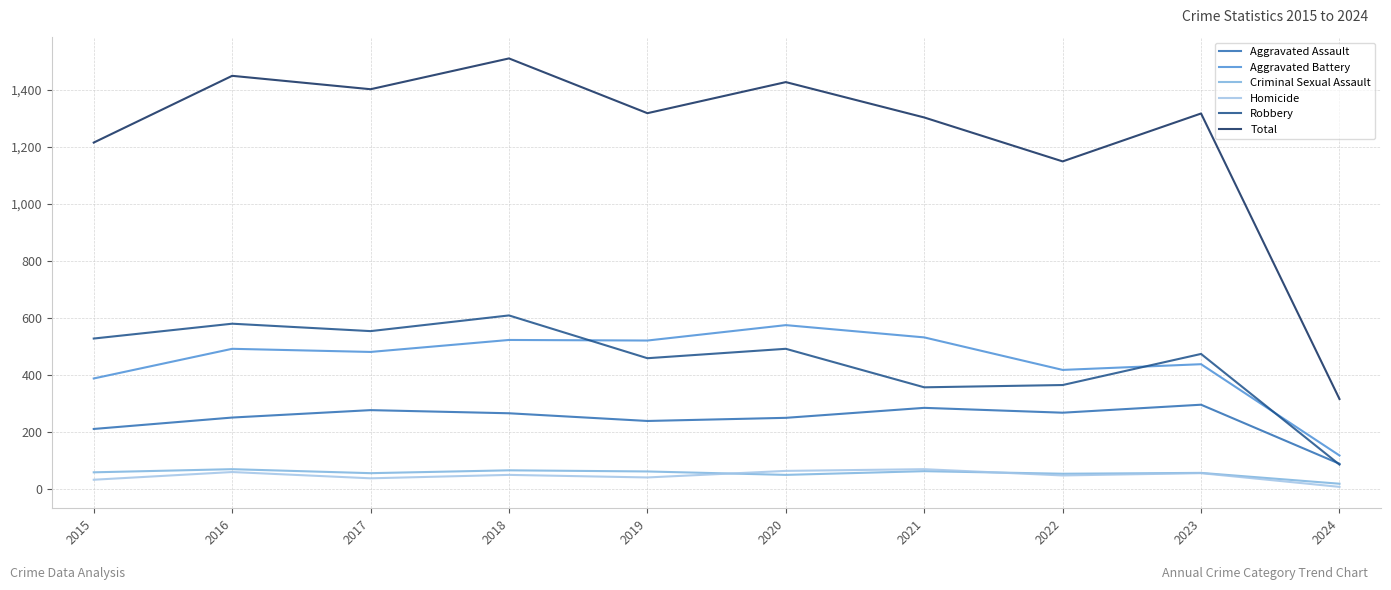

In Aggravated Battery, how many points are higher than both neighbors (excluding endpoints)?

4